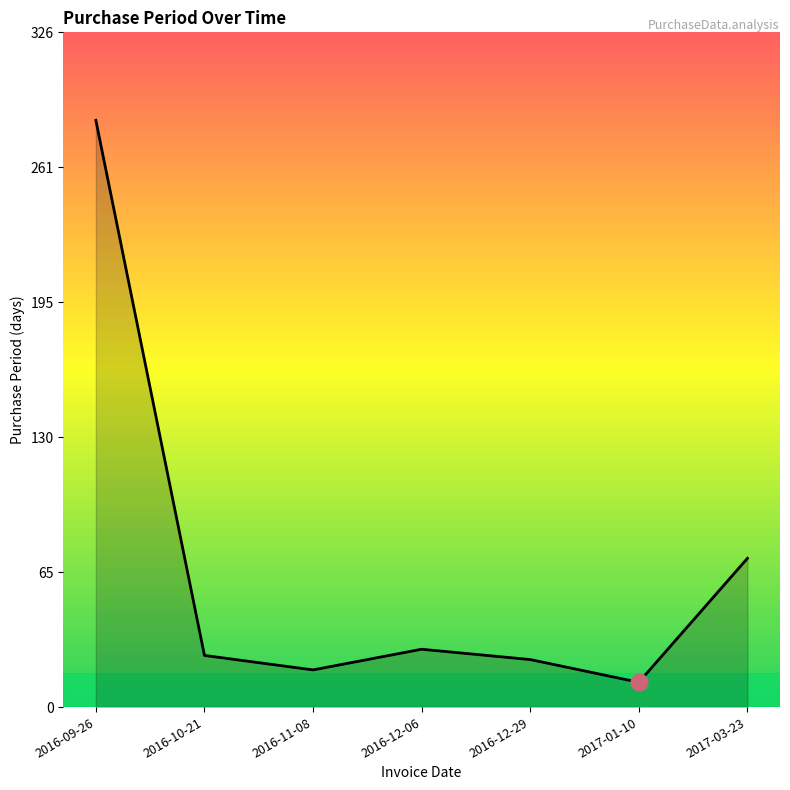

Does the chart have visible grid lines?

No